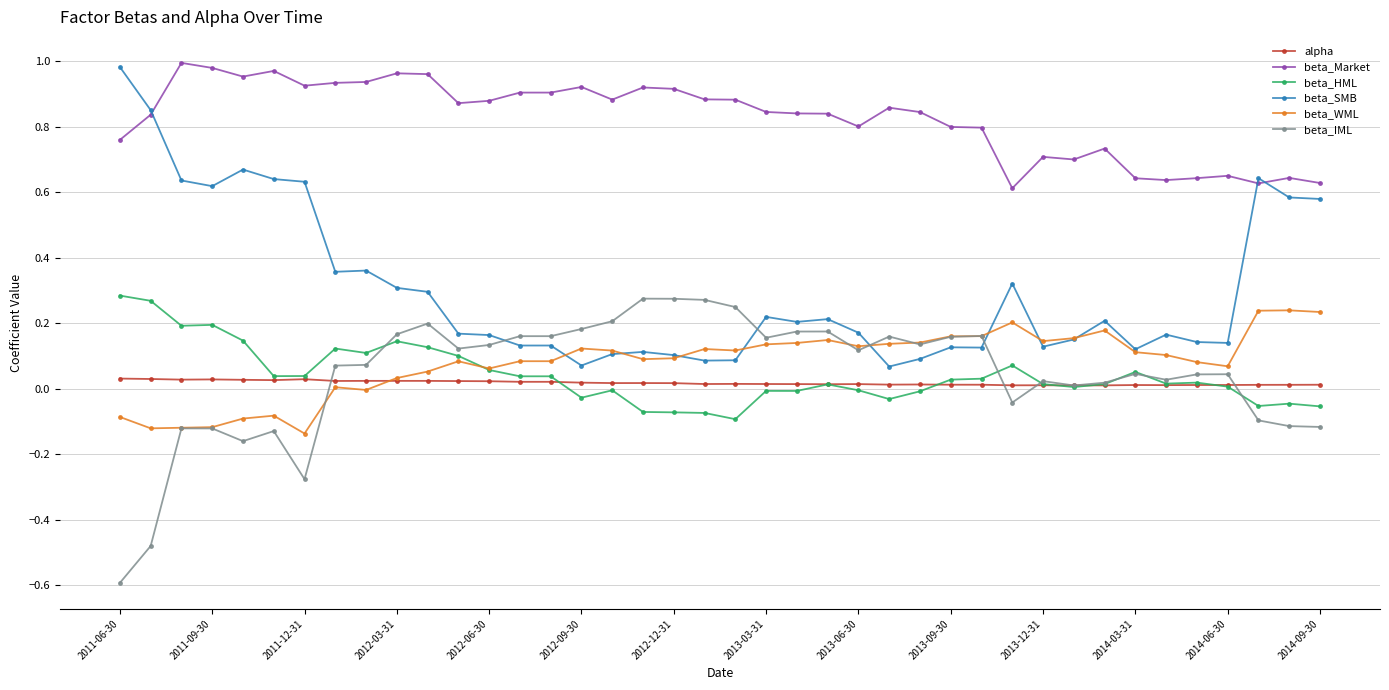

Which series has the widest spread of values?

beta_SMB